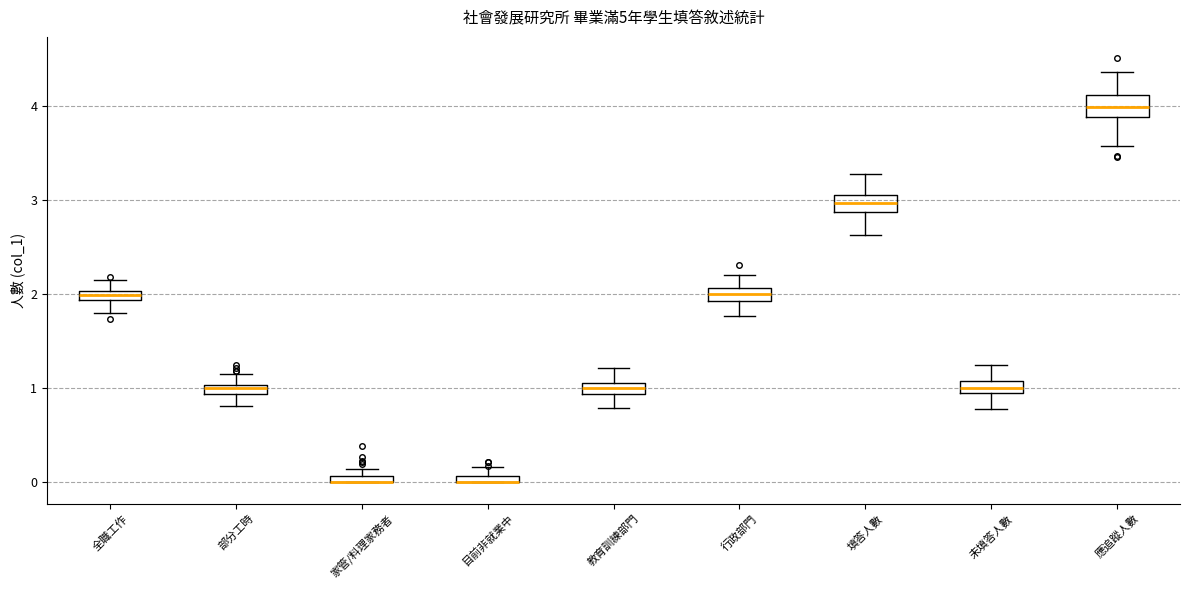

Where does the upper whisker of the box for 部分工時 end on the y-axis? The values are not printed on the chart, so give them approximately, as read against the axis.

1.2